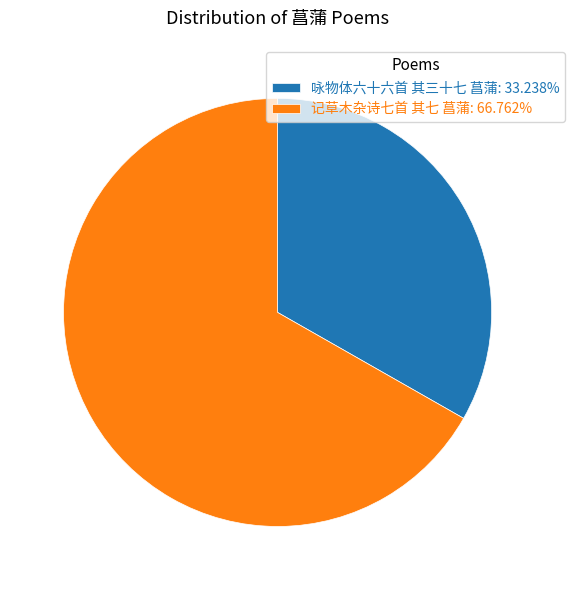

Combined, do 咏物体六十六首 其三十七 菖蒲: 33.238% and 记草木杂诗七首 其七 菖蒲: 66.762% account for over 50%?

Yes